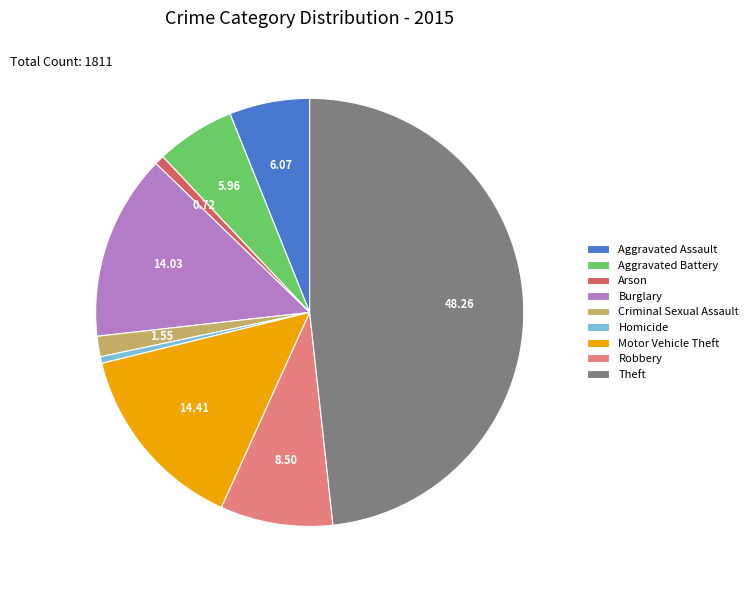

Is Aggravated Assault the majority of the pie?

No